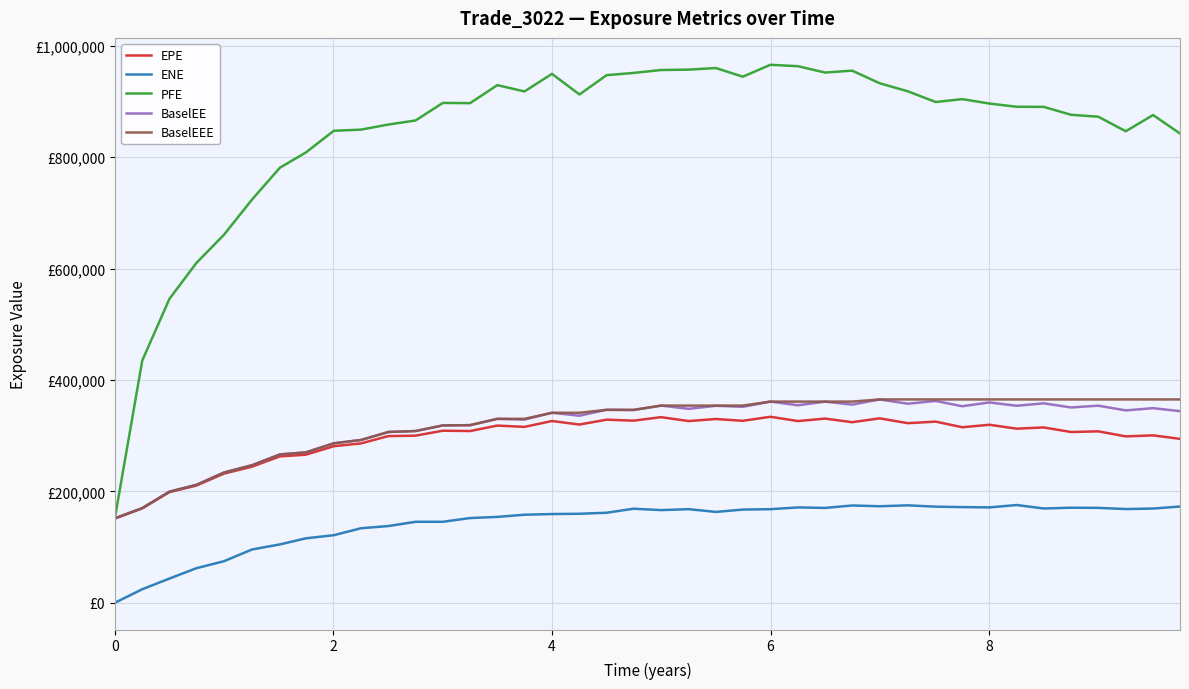

In EPE, how many points are higher than both neighbors (excluding endpoints)?

14